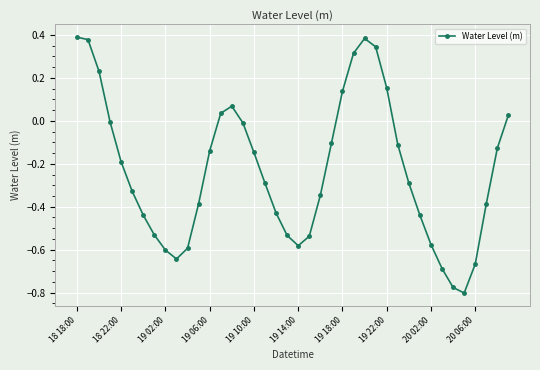

How many points are lower than both their immediate neighbors (excluding endpoints)?

3